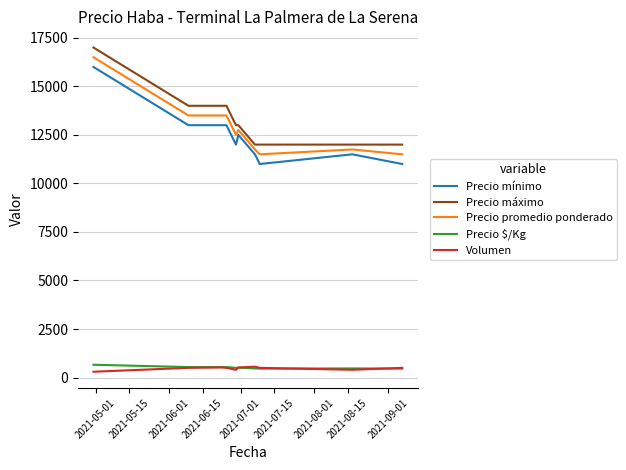

What is the maximum value shown in the chart?

17000